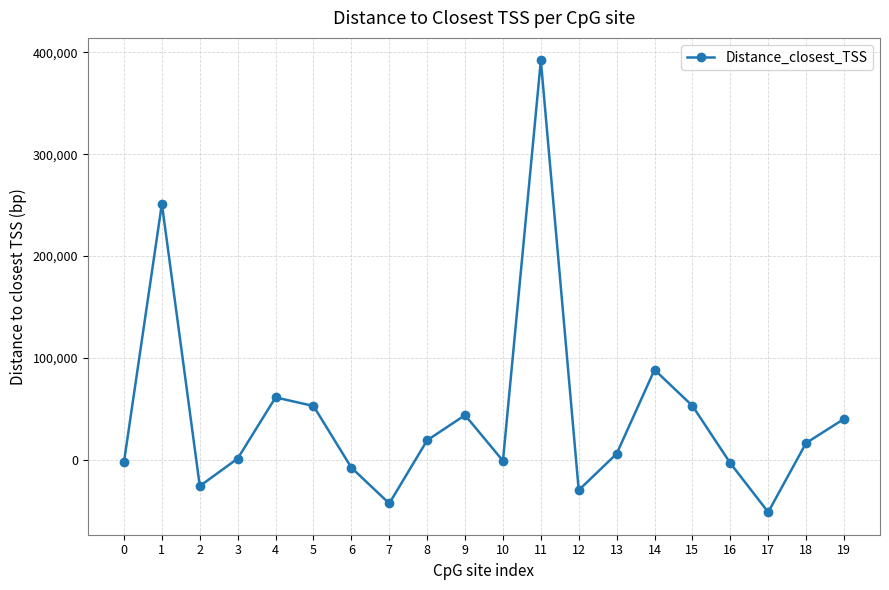

What is the smallest value displayed?

-51415